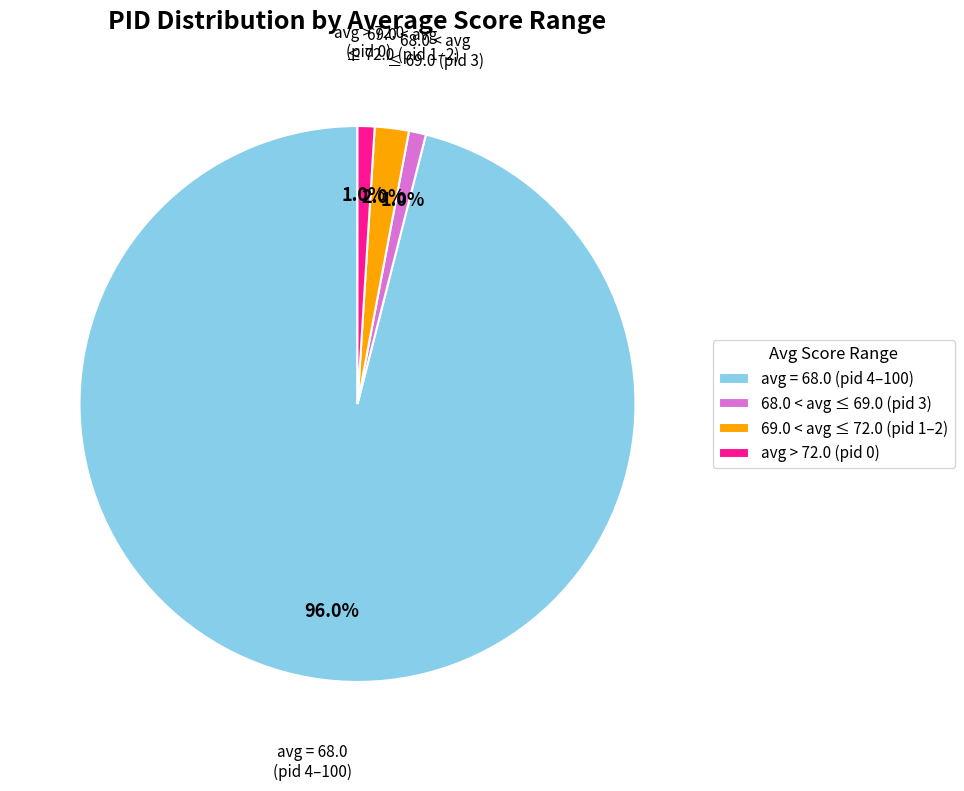

Between 69.0 < avg ≤ 72.0 (pid 1–2) and 68.0 < avg ≤ 69.0 (pid 3), which is larger?

69.0 < avg ≤ 72.0 (pid 1–2)